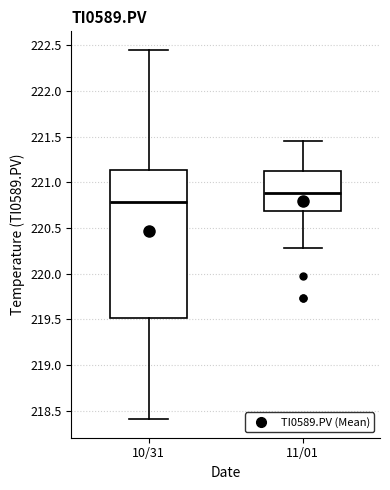

Reading left to right, transcribe this box plot: for each box, give where its median line is, the range the box spans, and where its two whiskers end, as read against the y-axis. The values are not printed on the chart, so give them approximately, as read against the axis.

10/31: median 220.80, box 219.50 to 221.15, whiskers 218.40 to 222.45
11/01: median 220.90, box 220.70 to 221.10, whiskers 220.30 to 221.45